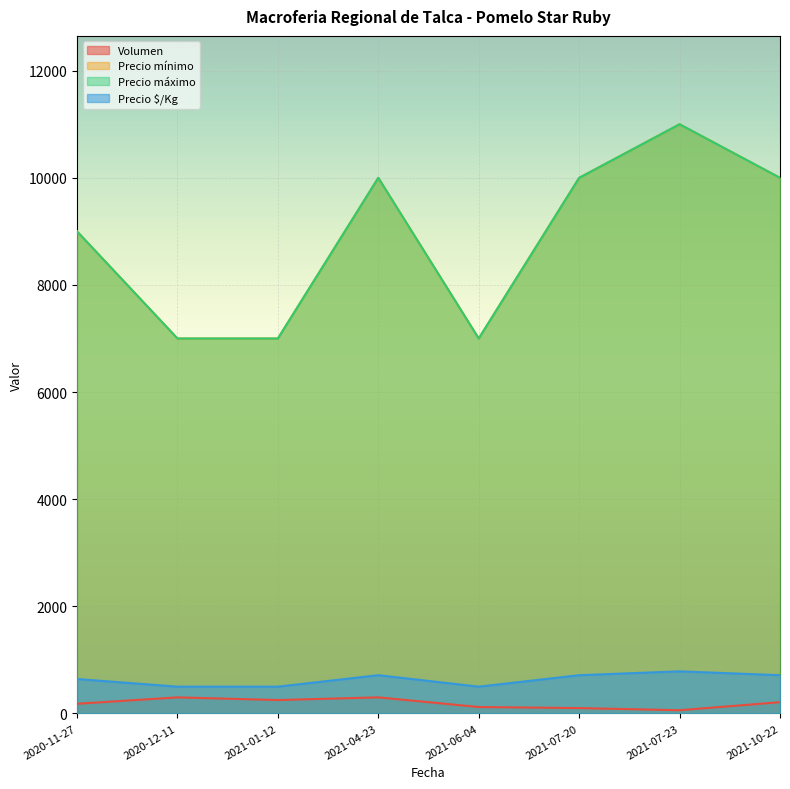

Is the value of Precio máximo at 2021-10-22 greater than the value of Precio mínimo at 2021-07-23?

No